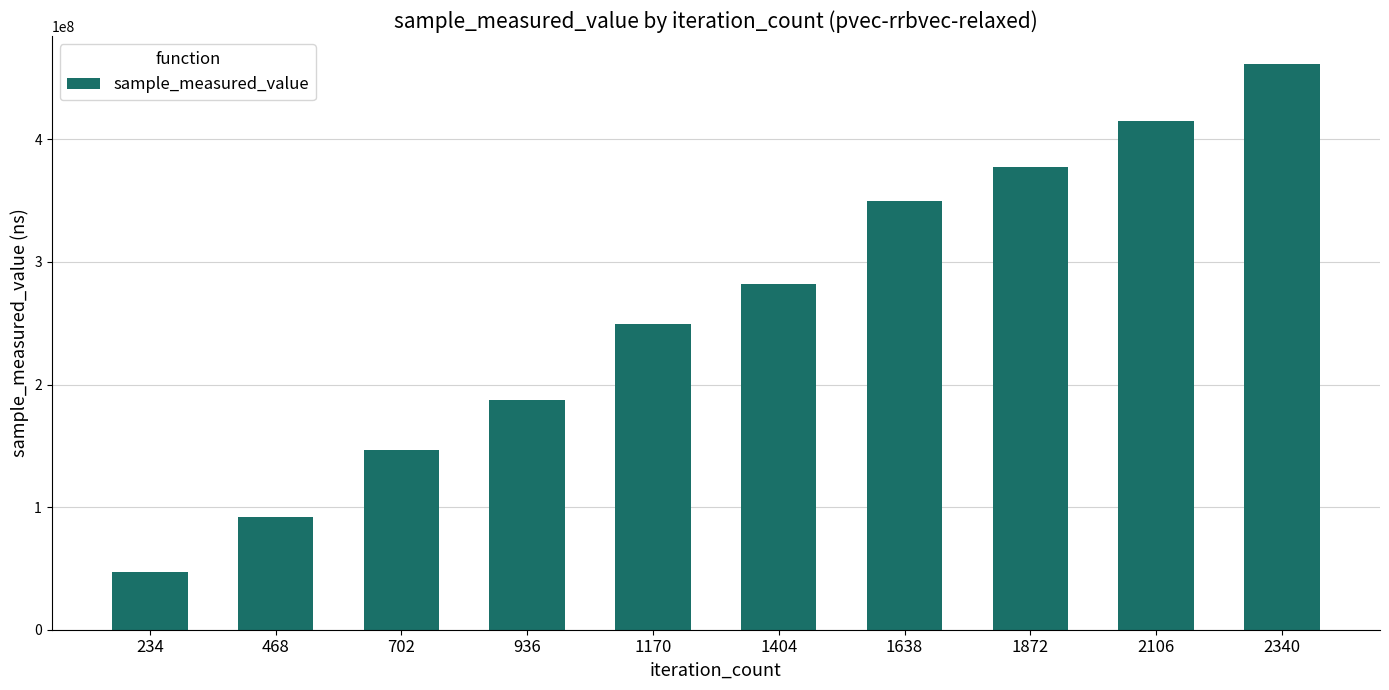

What is the difference between the maximum and second lowest values?

369298736